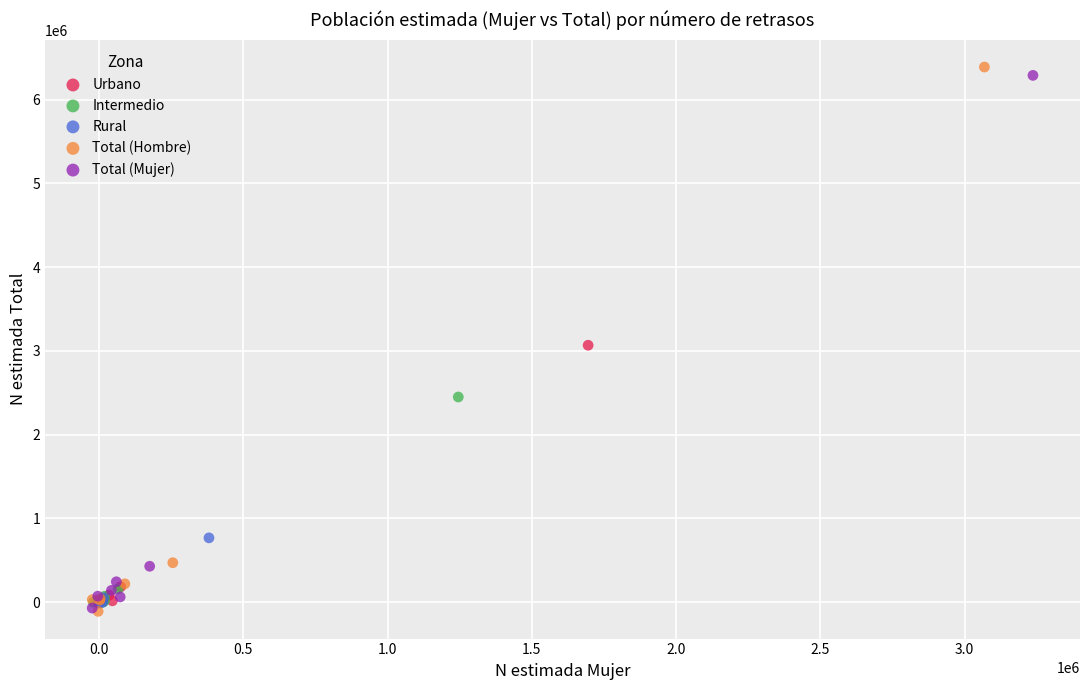

Which series has the largest Y range (max minus min)?

Total (Hombre)